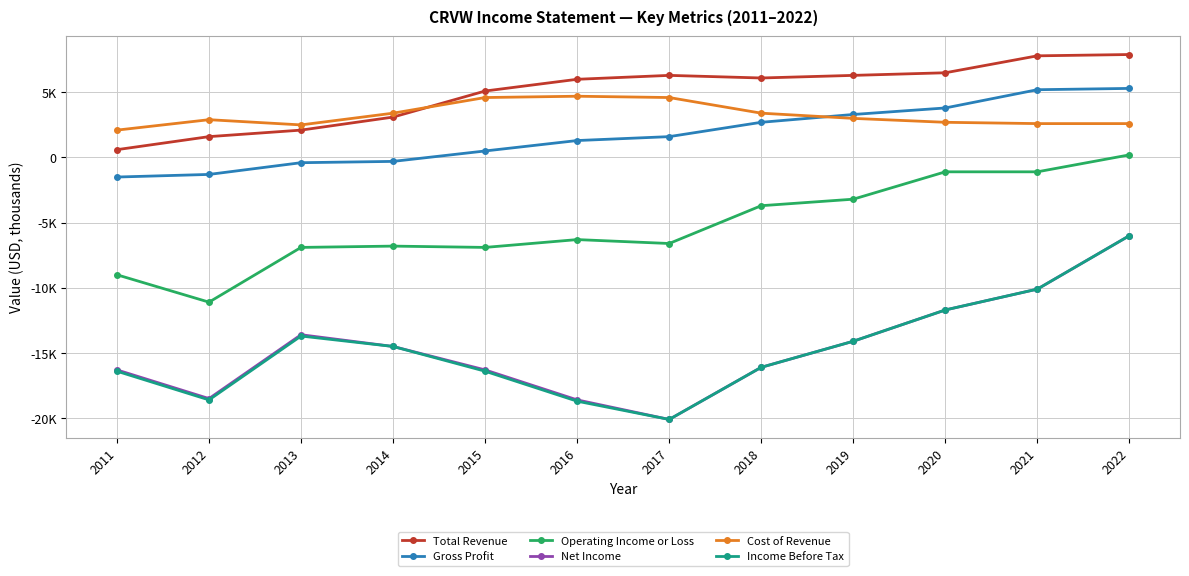

What is the lowest value of the Income Before Tax series?

-20100